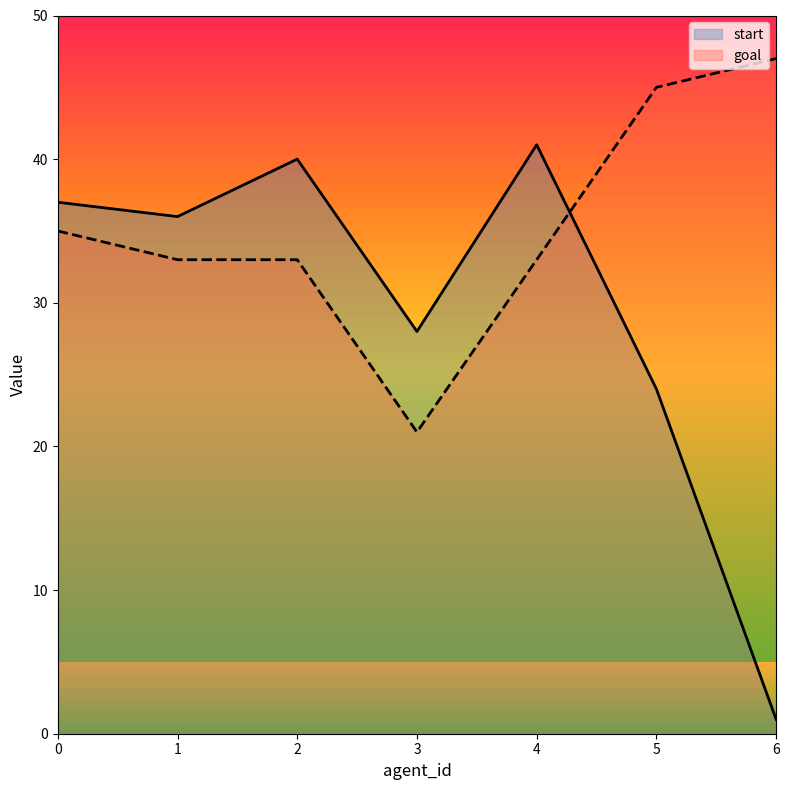

True or false: goal and start cross at least once.

True